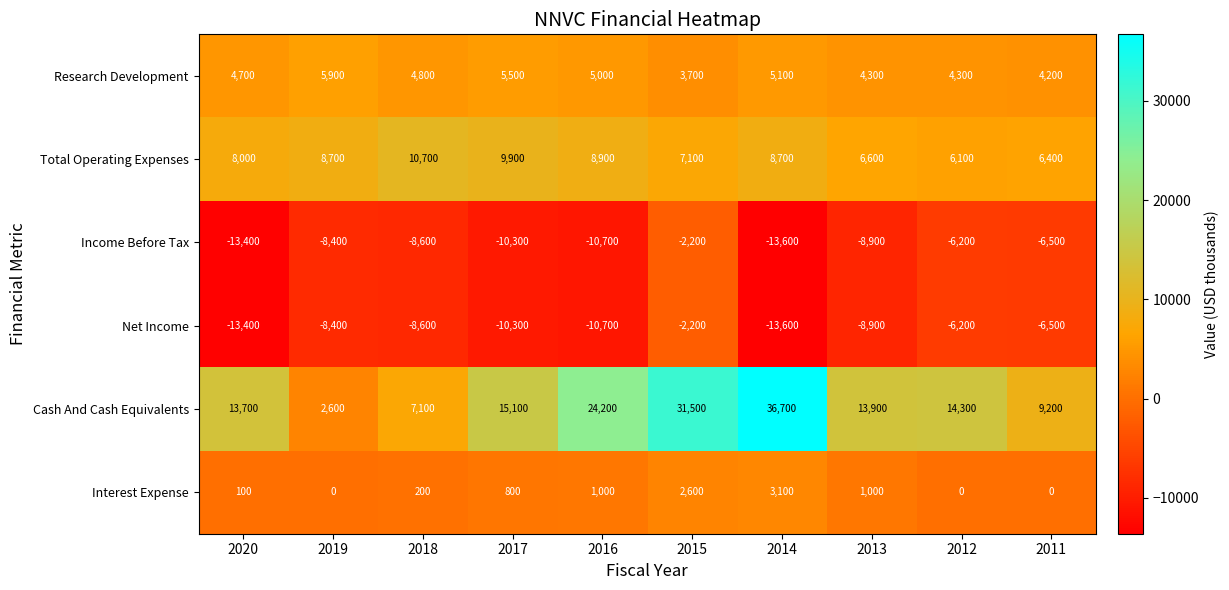

What is the difference between the second highest and second lowest values in the Income Before Tax series?

7200